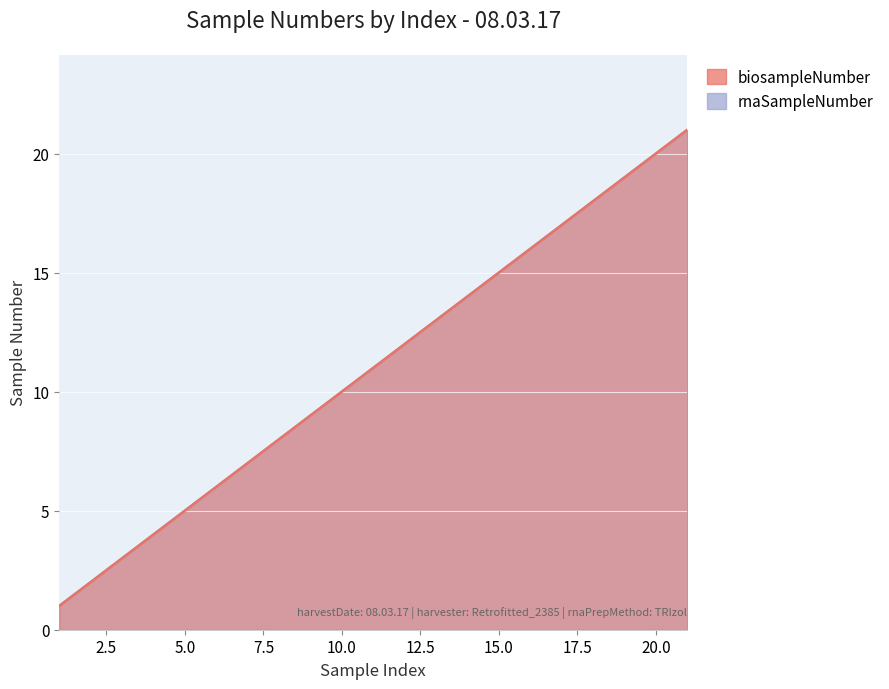

Count the number of categories in the chart.

21